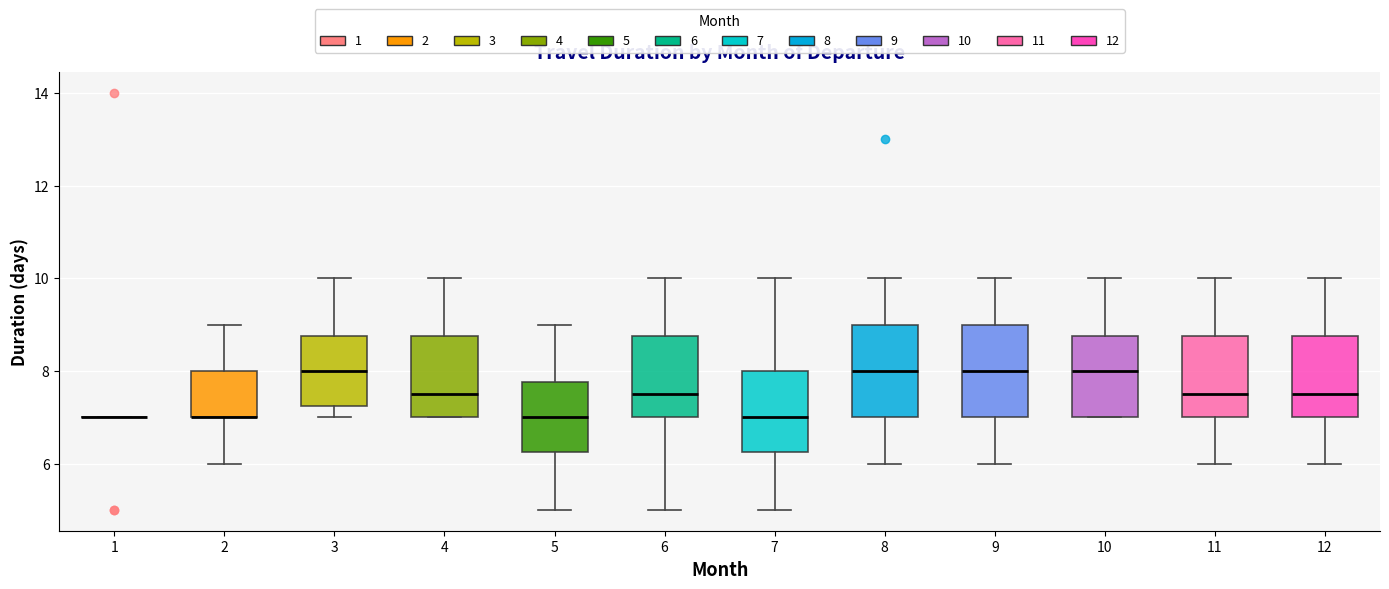

Reading left to right, read every box against the y-axis: the position of its median line, the range the box covers, and the ends of its whiskers. The values are not printed on the chart, so give them approximately, as read against the axis.

1: box collapsed to a line at 7.0, whiskers 7.0 to 7.0
2: median 7.0 (drawn on the box's lower edge), box 7.0 to 8.0, whiskers 6.0 to 9.0
3: median 8.0, box 7.2 to 8.8, whiskers 7.0 to 10.0
4: median 7.6, box 7.0 to 8.8, whiskers 7.0 to 10.0
5: median 7.0, box 6.2 to 7.8, whiskers 5.0 to 9.0
6: median 7.6, box 7.0 to 8.8, whiskers 5.0 to 10.0
7: median 7.0, box 6.2 to 8.0, whiskers 5.0 to 10.0
8: median 8.0, box 7.0 to 9.0, whiskers 6.0 to 10.0
9: median 8.0, box 7.0 to 9.0, whiskers 6.0 to 10.0
10: median 8.0, box 7.0 to 8.8, whiskers 7.0 to 10.0
11: median 7.6, box 7.0 to 8.8, whiskers 6.0 to 10.0
12: median 7.6, box 7.0 to 8.8, whiskers 6.0 to 10.0